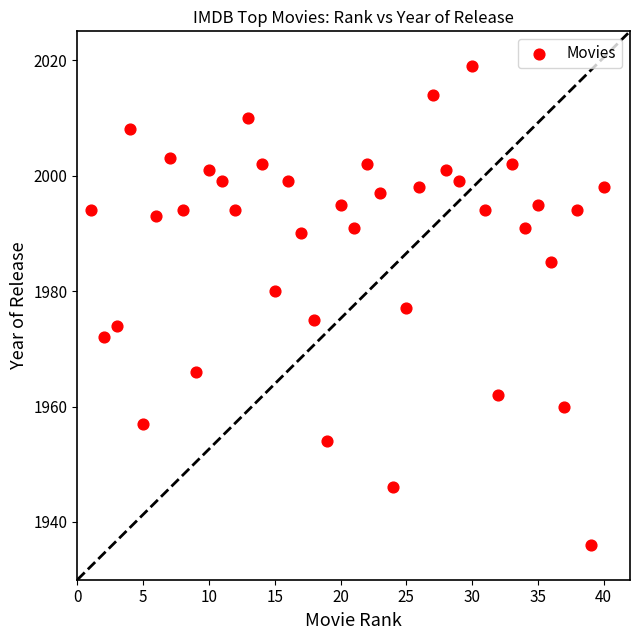

What is the range of Y values (max minus min)?

83